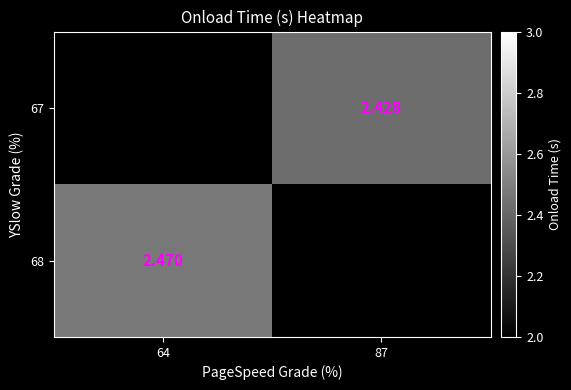

Is the value of 67 at 87 greater than the value of 68 at 64?

No